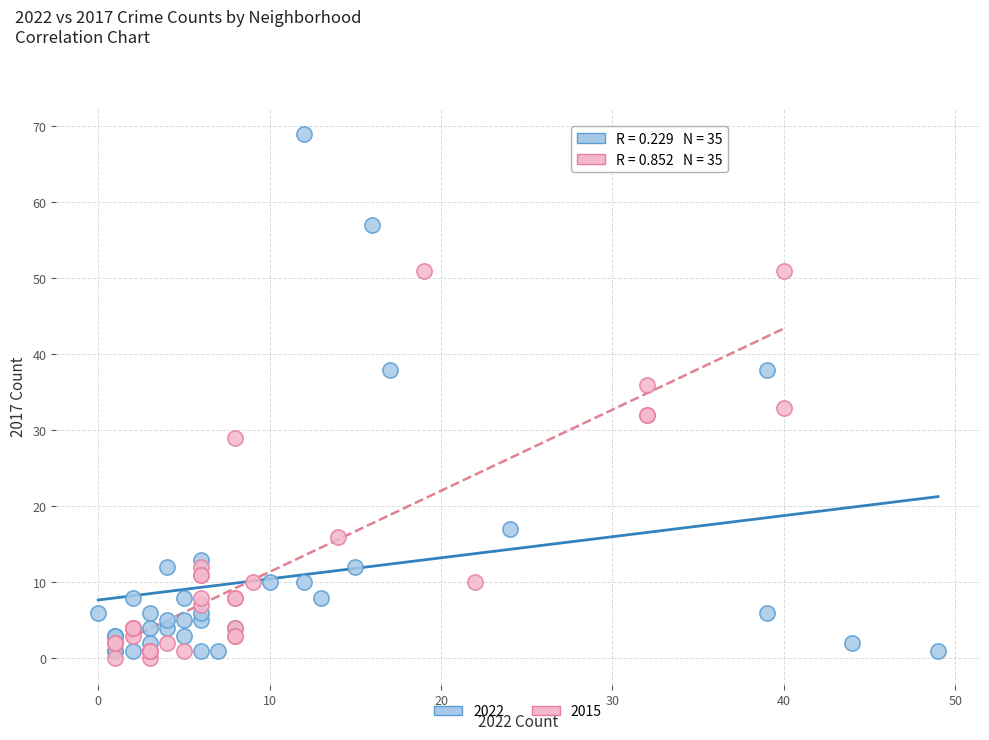

Which series contains the lowest Y value?

2015